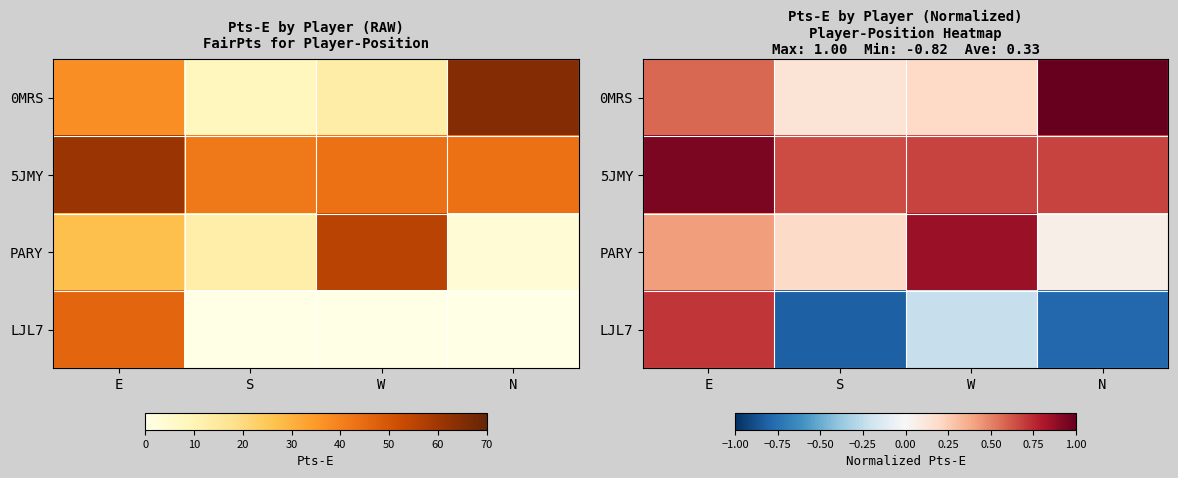

What is the maximum value shown in the chart?

1.0